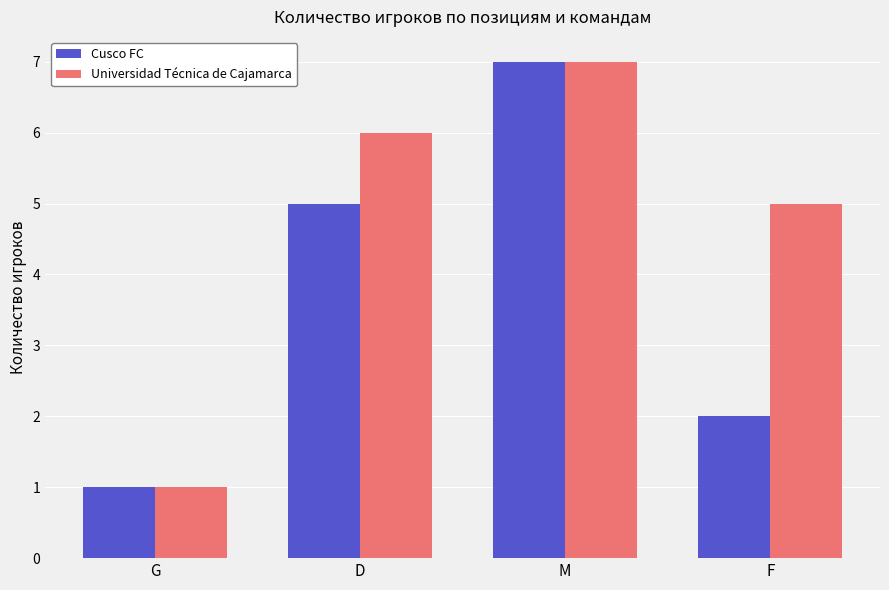

At which label is Universidad Técnica de Cajamarca closest to 4?

F